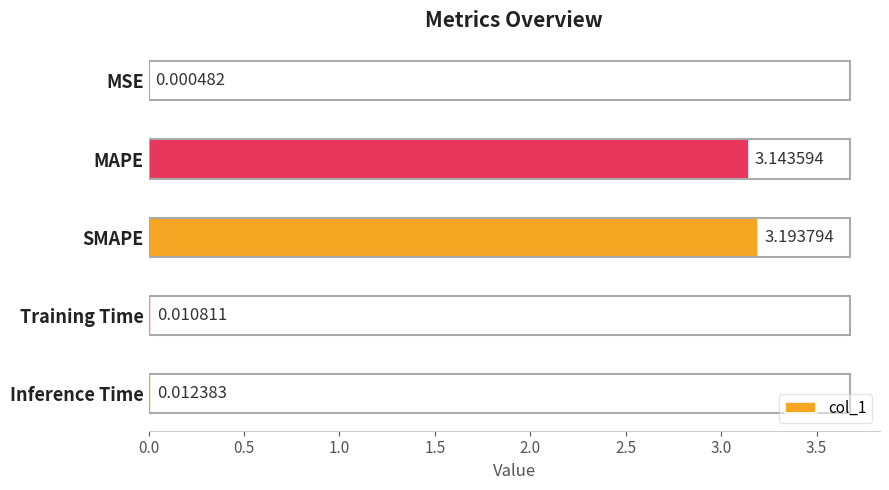

Which label corresponds to the largest value in the chart?

SMAPE